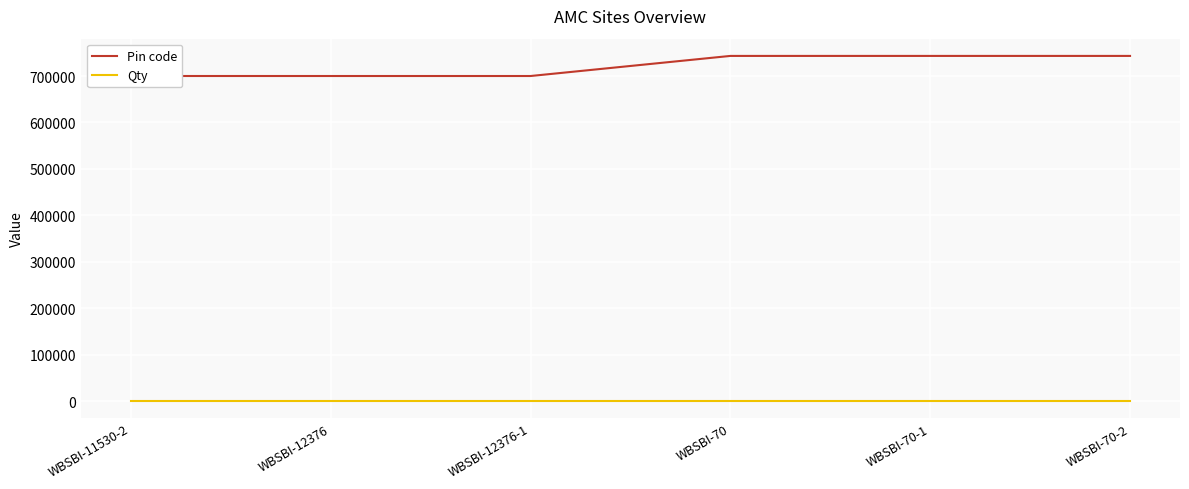

What is the sum of the Qty values at WBSBI-12376-1 and WBSBI-70?

2